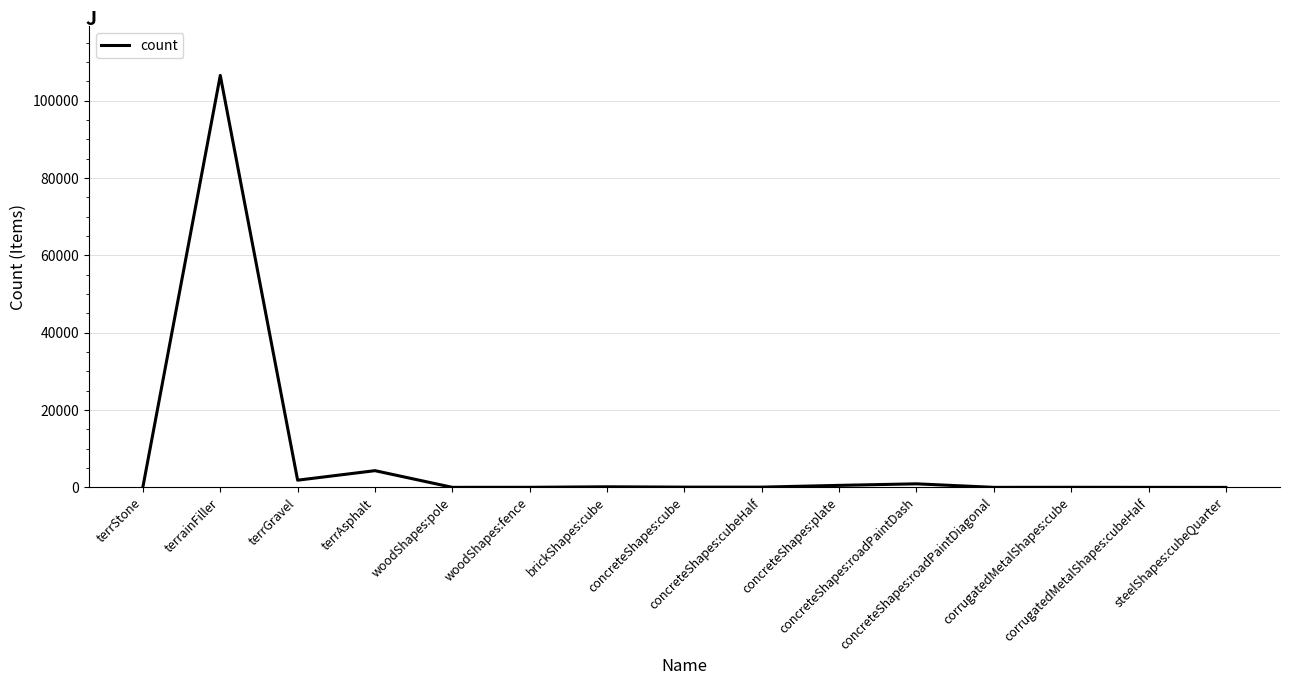

What value does the data have at concreteShapes:roadPaintDash, to the nearest 100?

900